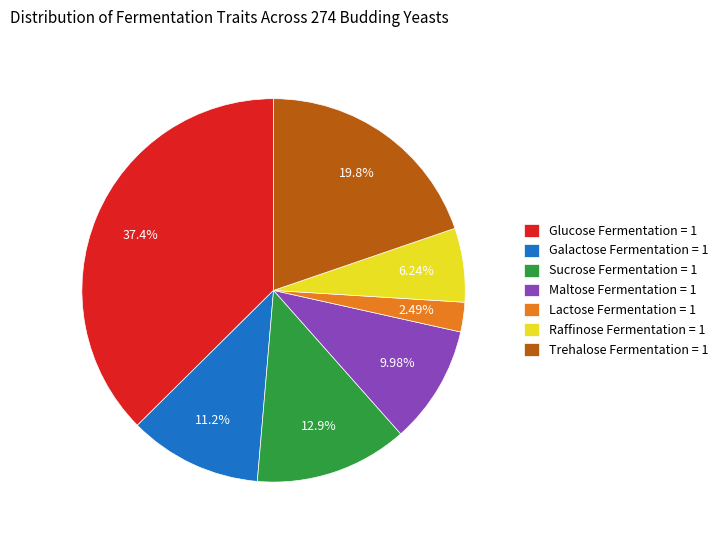

Is there a majority slice in this chart?

No